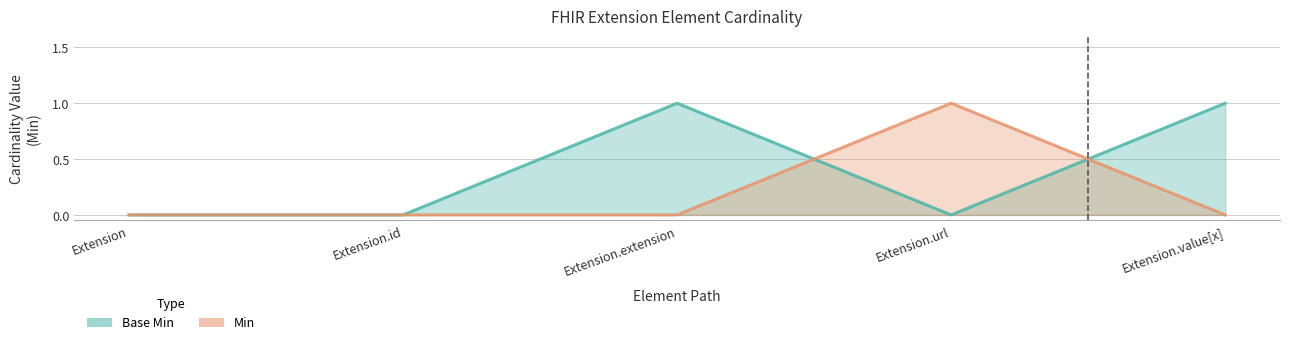

True or false: Min and Base Min cross at least once.

True